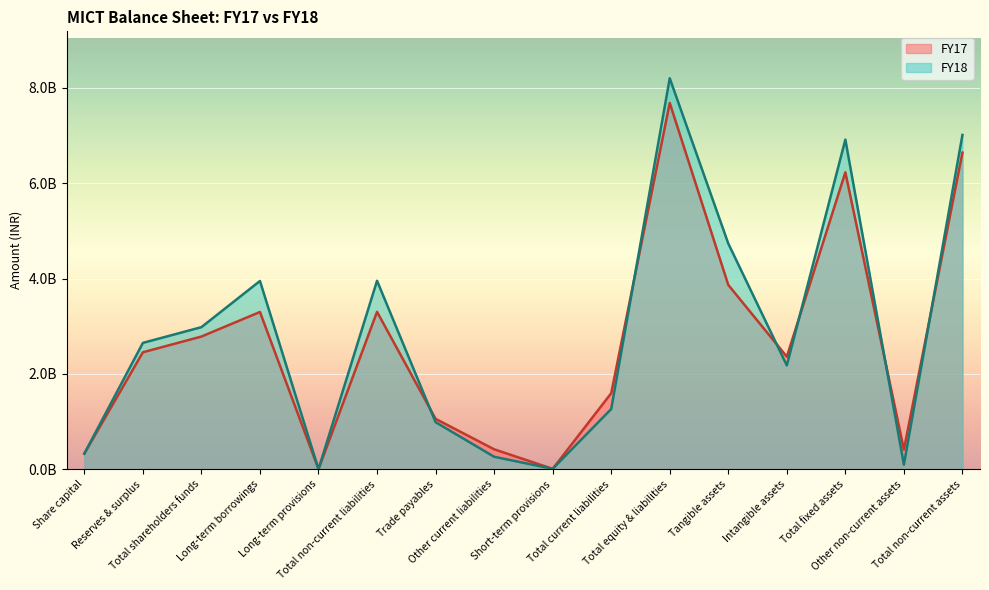

Which series ends up on top after the final intersection of FY18 and FY17?

FY18